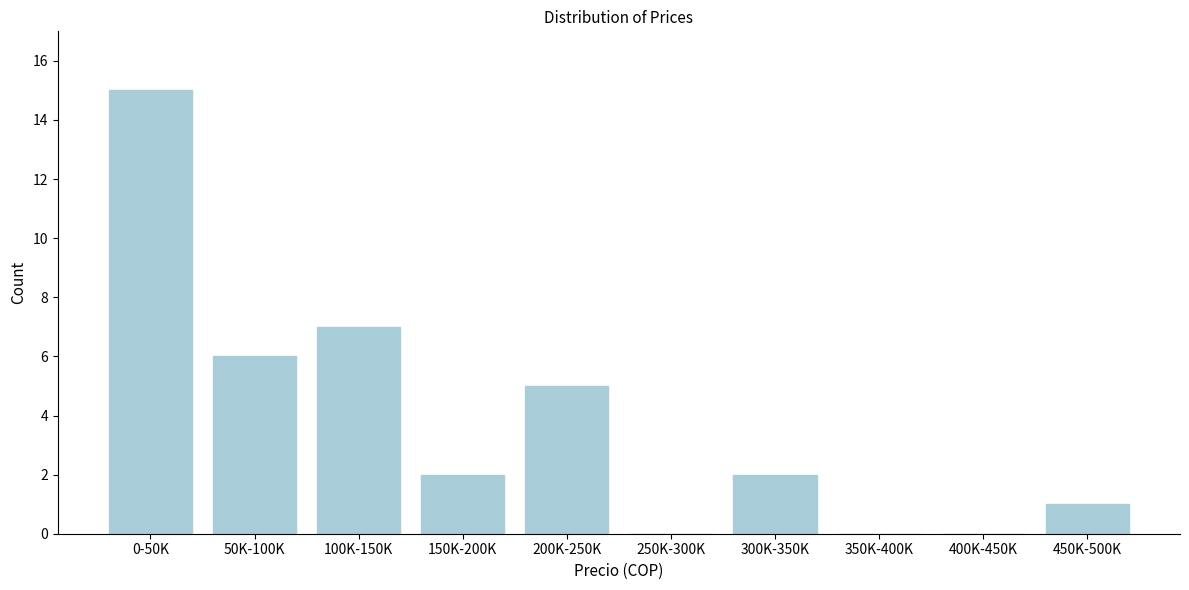

Reading left to right, what are all the values shown in this chart?

0-50K=15	50K-100K=6	100K-150K=7	150K-200K=2	200K-250K=5	250K-300K=0	300K-350K=2	350K-400K=0	400K-450K=0	450K-500K=1